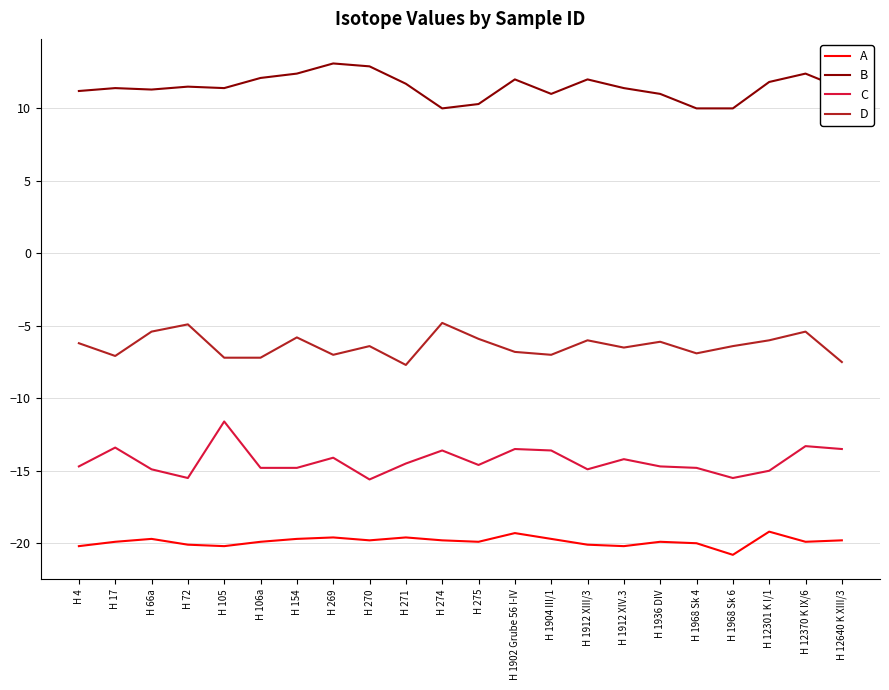

True or false: C has more than 2 points higher than both neighbors.

True